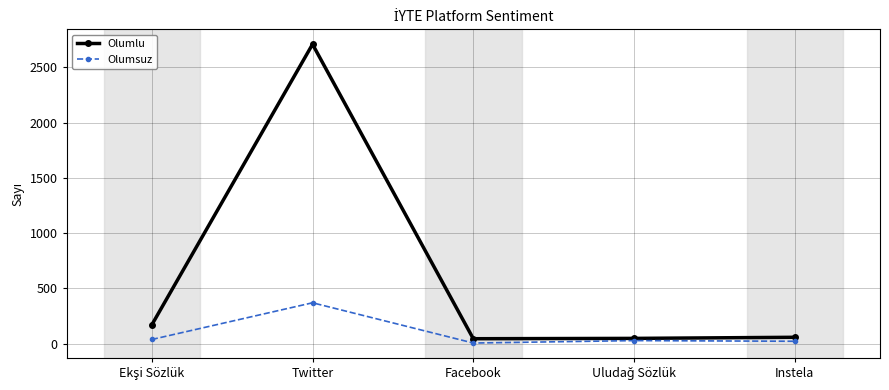

What is the greatest value displayed?

2708